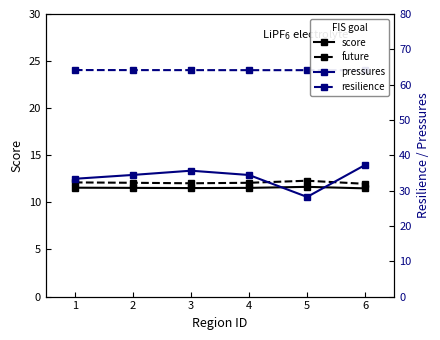

At how many categories does at least one series exceed 31?

6